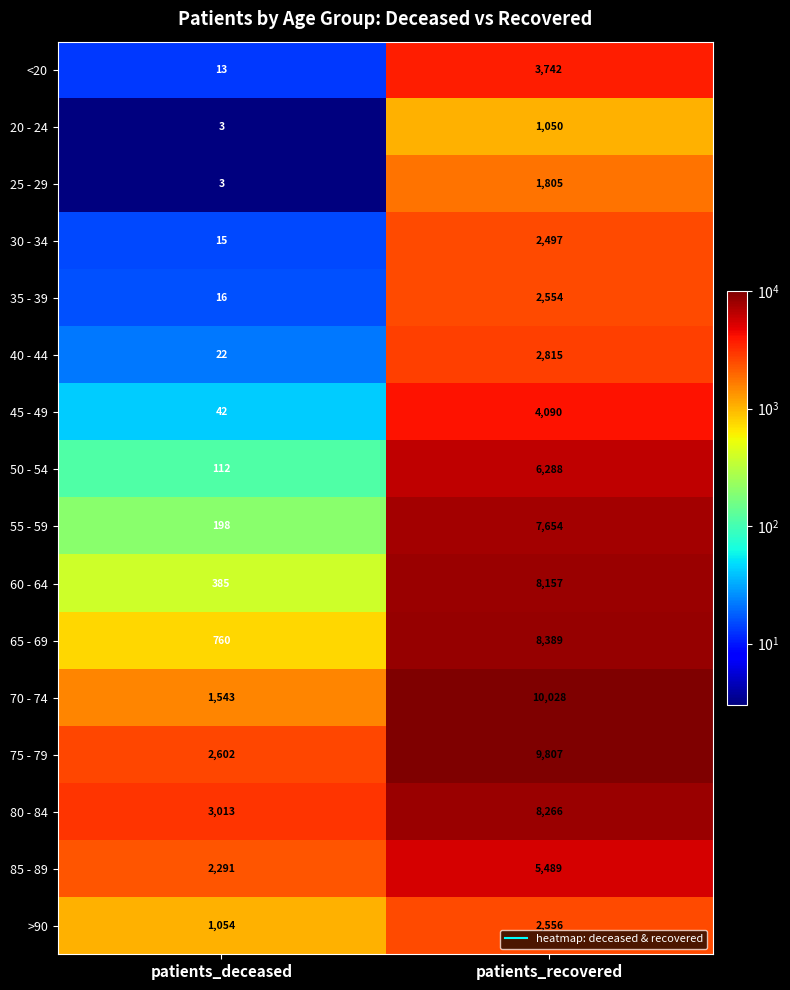

What is the difference between the highest and lowest values at patients_recovered?

8978